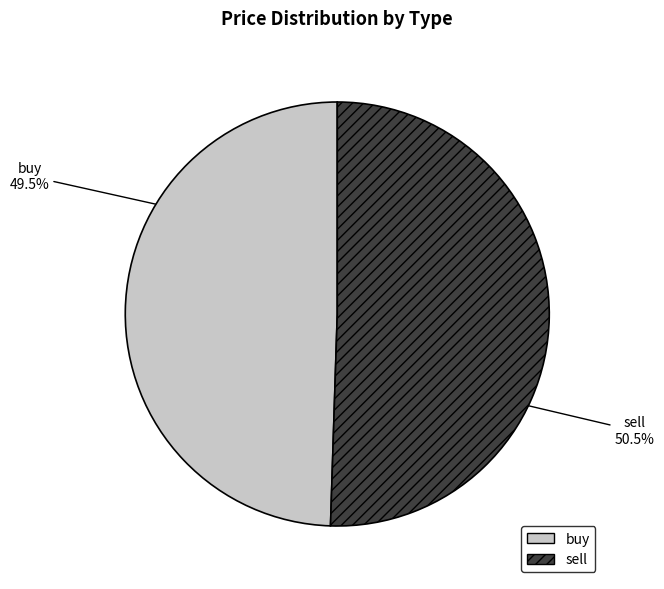

Which category has the biggest portion of the pie?

sell